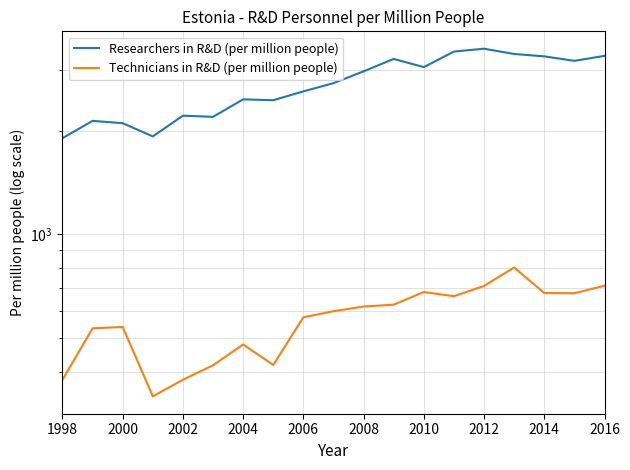

Rank the series at 2004 from lowest to highest value.

Technicians in R&D (per million people), Researchers in R&D (per million people)